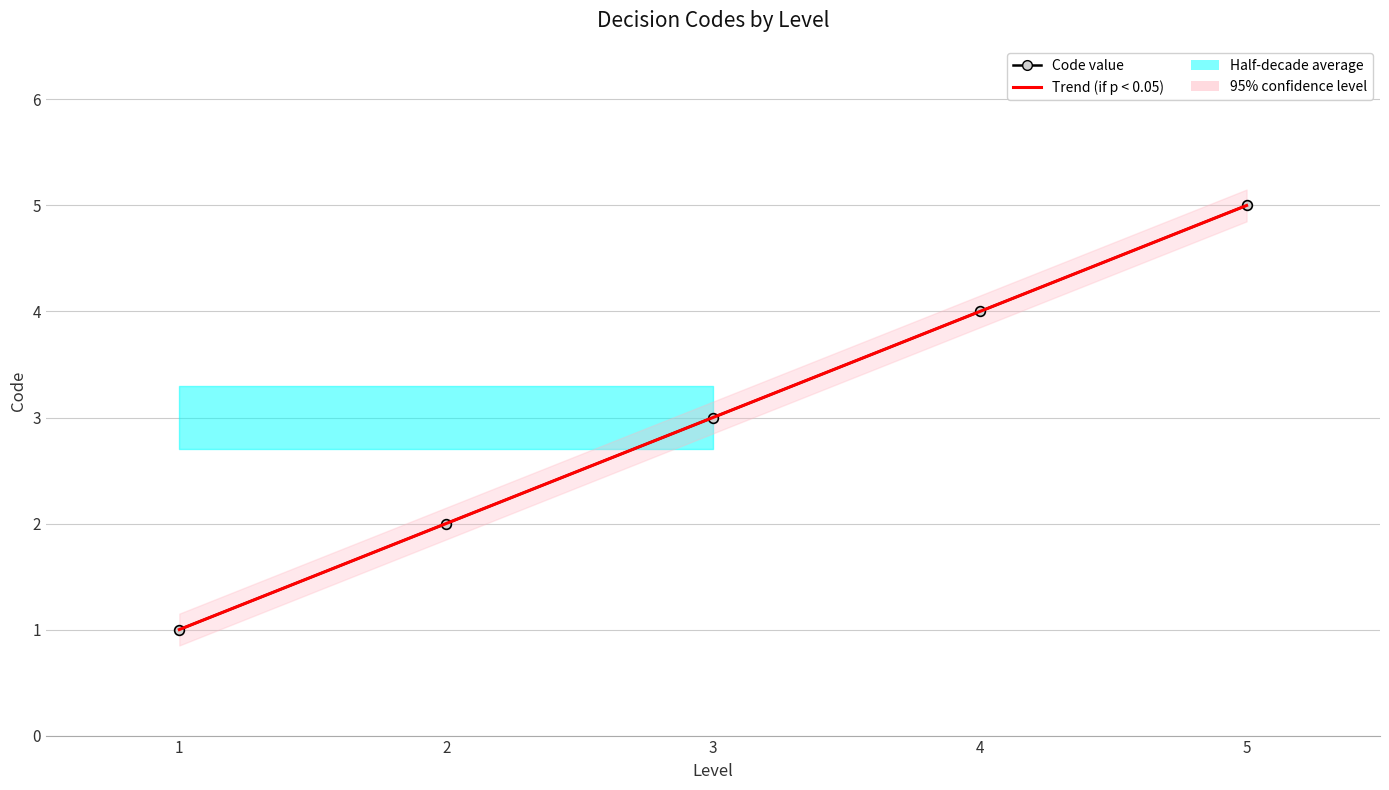

What is the smallest value displayed?

1